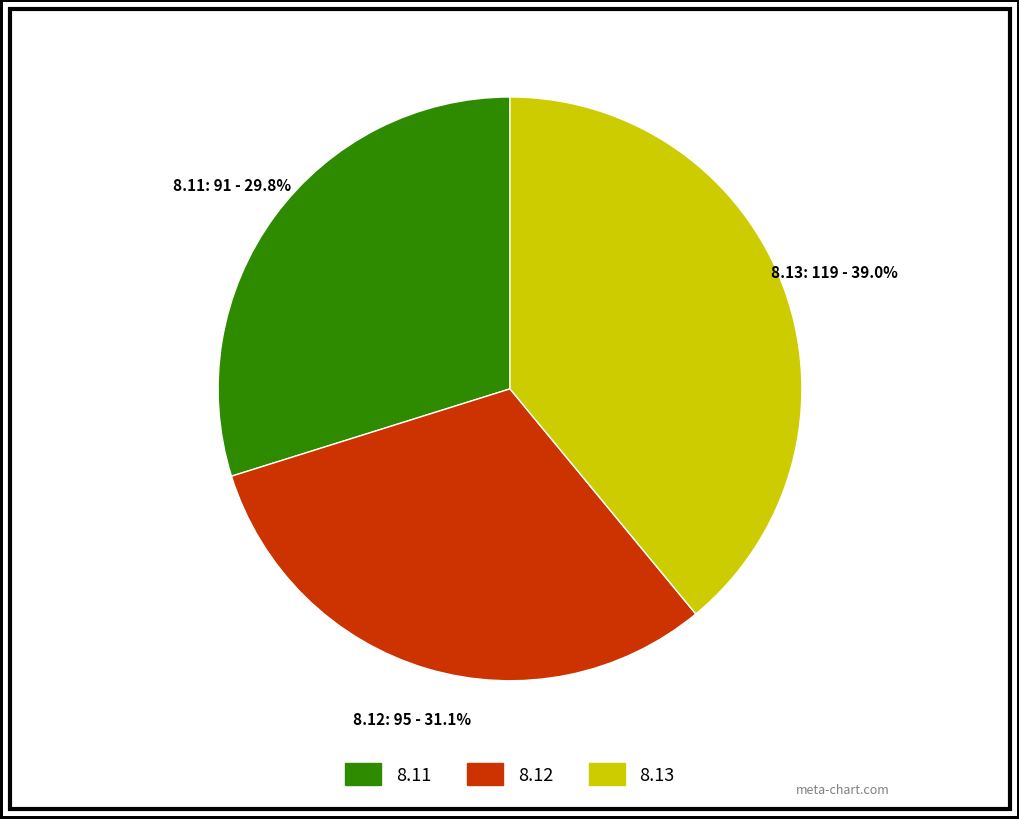

To the nearest percent, what portion does 8.13 represent?

39%